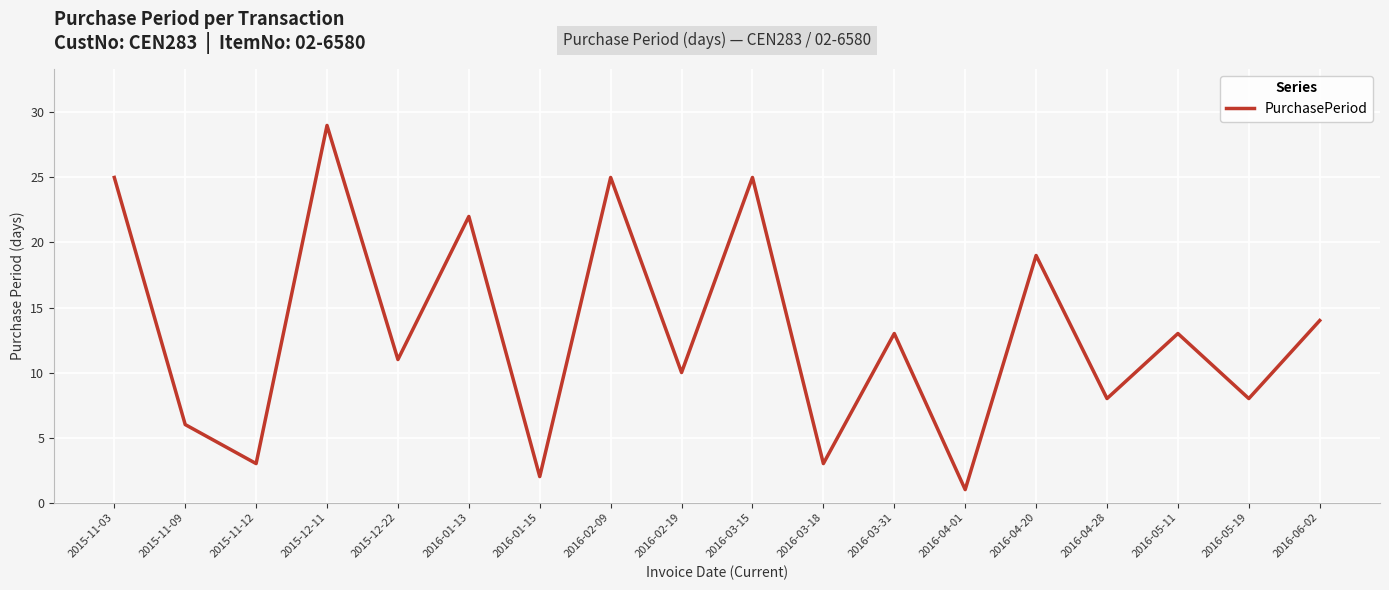

How many series are shown in this chart?

1